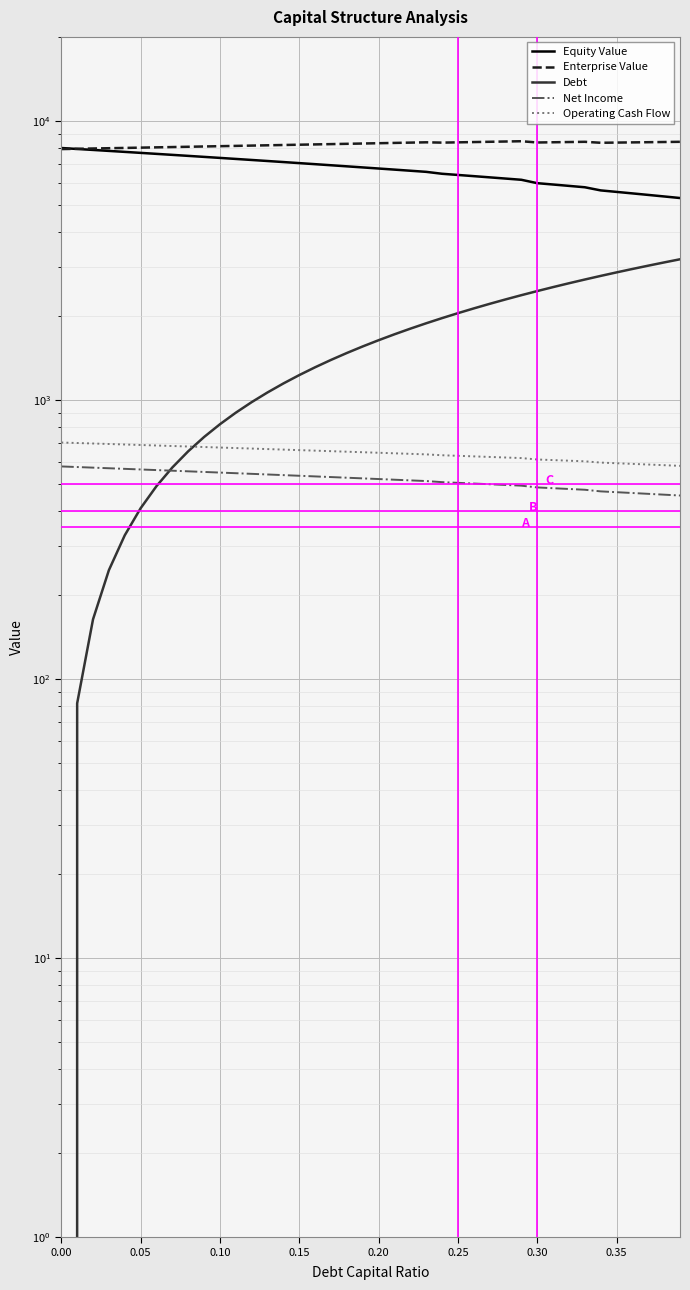

What is the maximum value for Equity Value?

7996.2